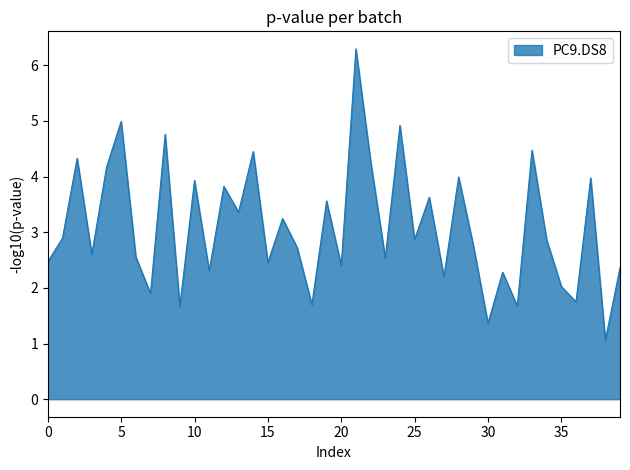

What is the maximum value shown in the chart?

6.3